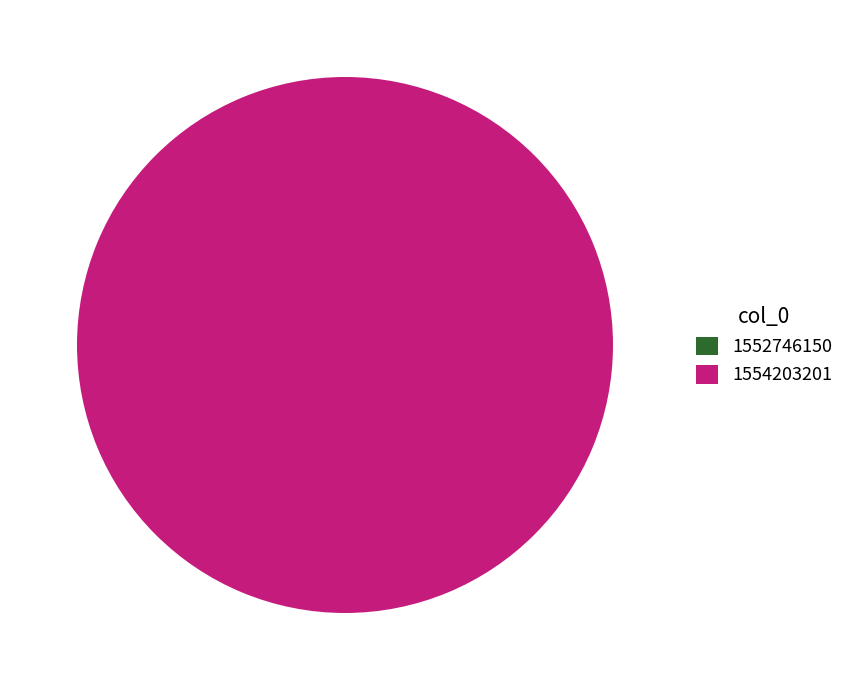

To the nearest percent, what is the combined percentage of 1552746150 and 1554203201?

100%